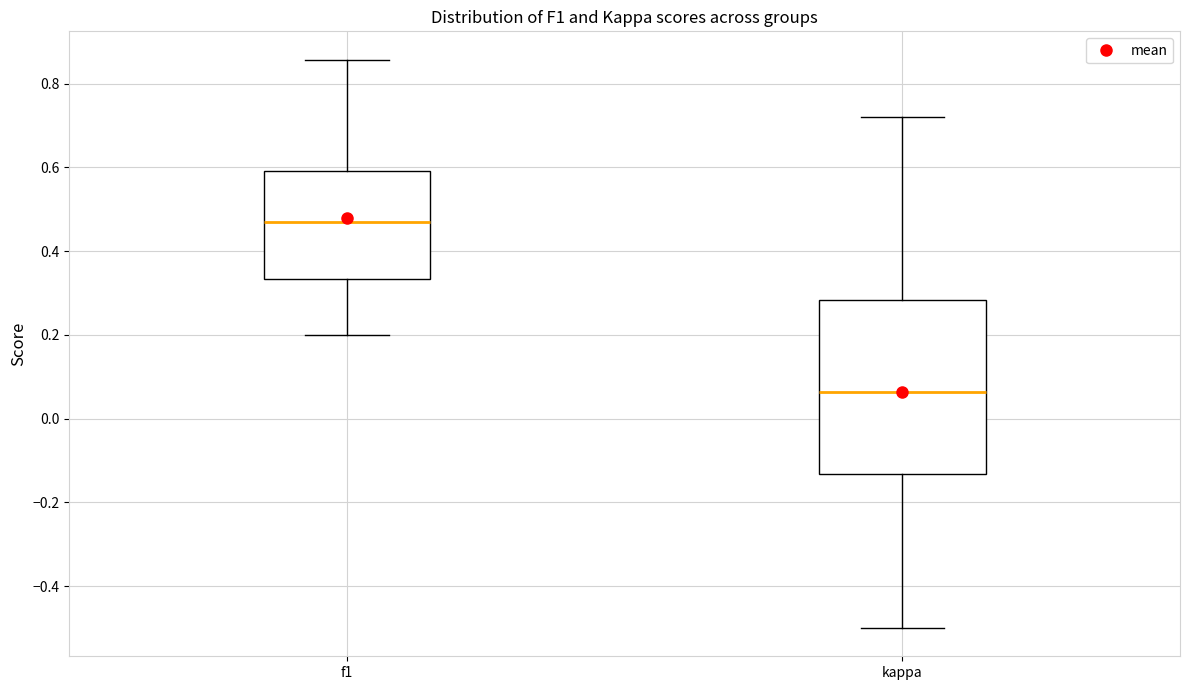

Which box has the highest median line?

f1